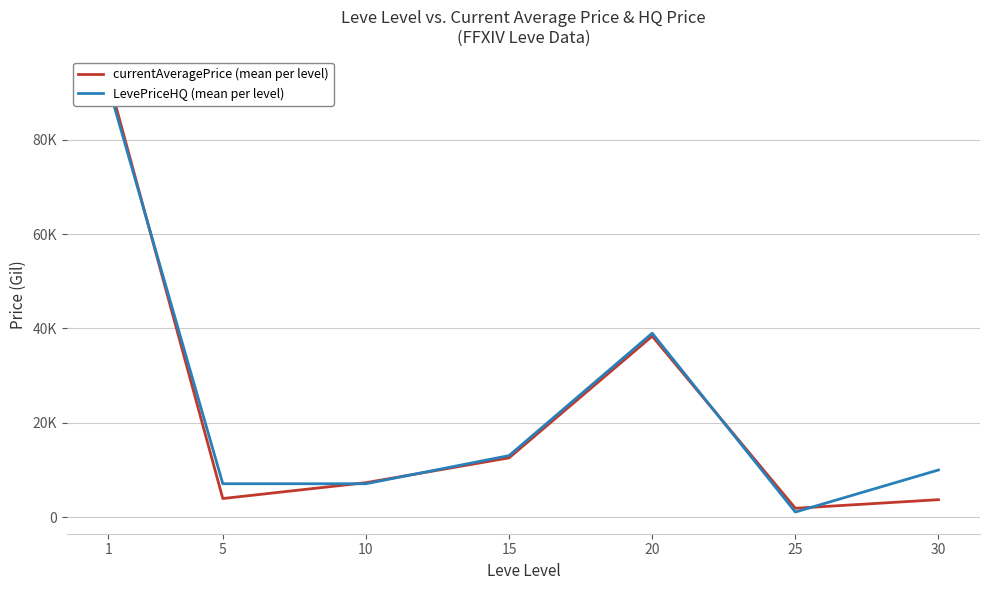

Which has a higher value, 1 or 30?

1